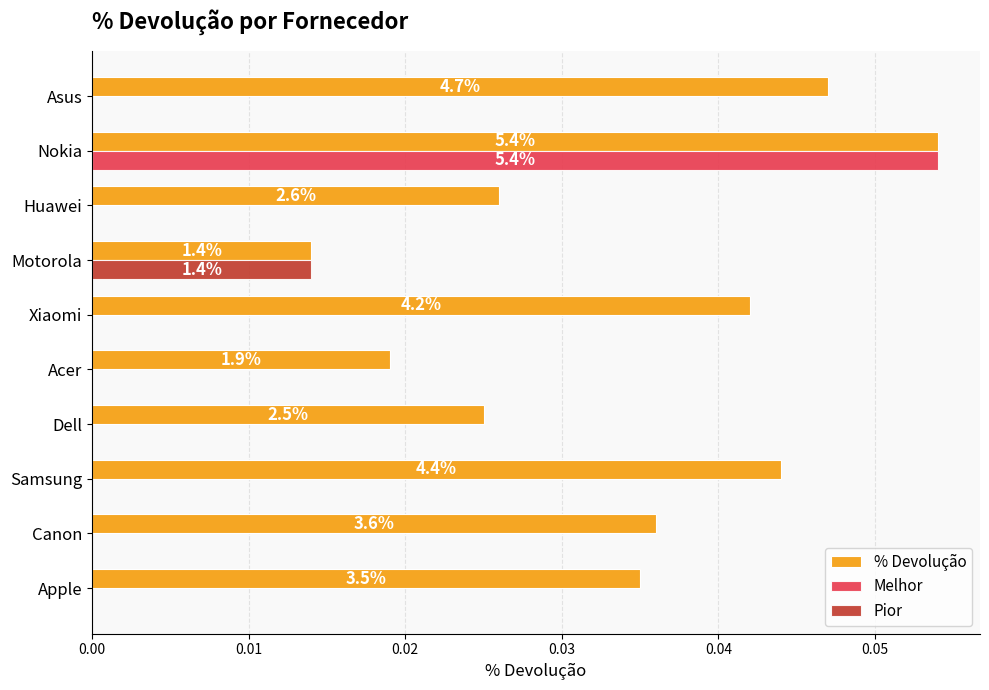

Which label corresponds to the largest value in the chart?

Nokia